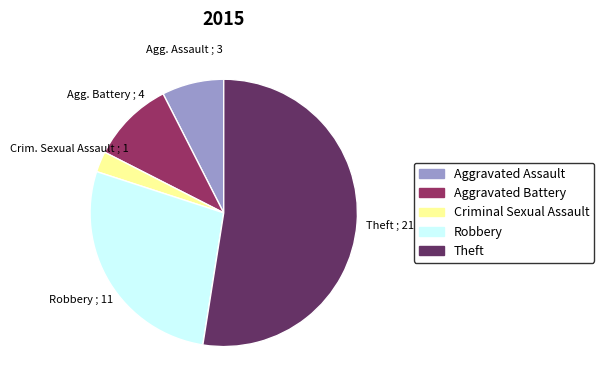

What is the majority slice?

Theft